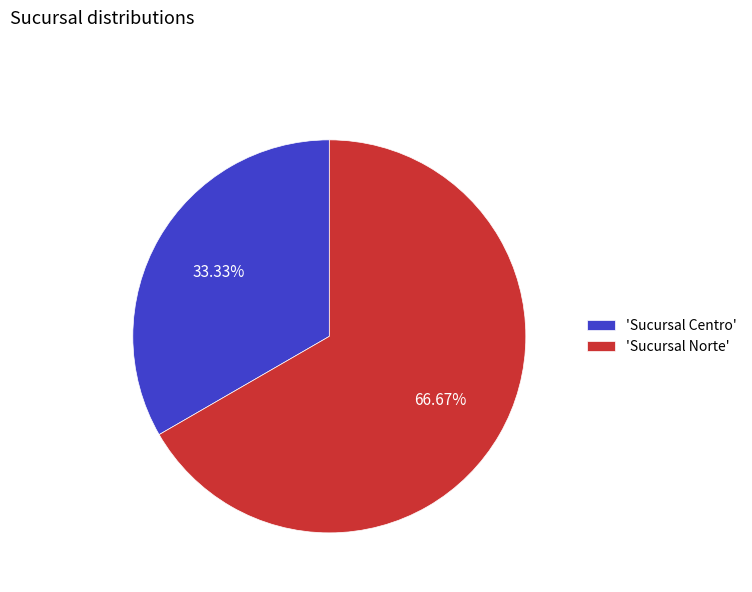

Which slice is the largest?

'Sucursal Norte'